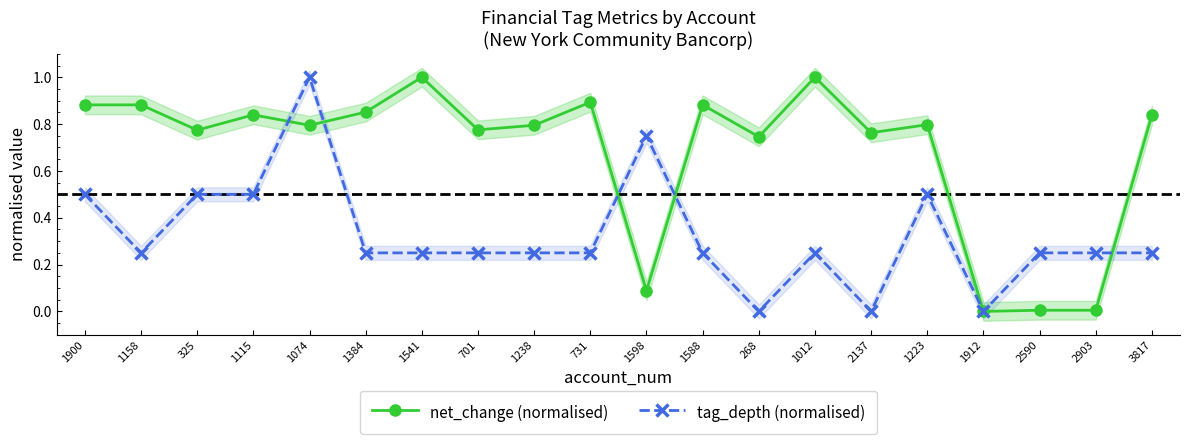

Is the value of tag_depth (normalised) at 1384 greater than the value of net_change (normalised) at 1115?

No